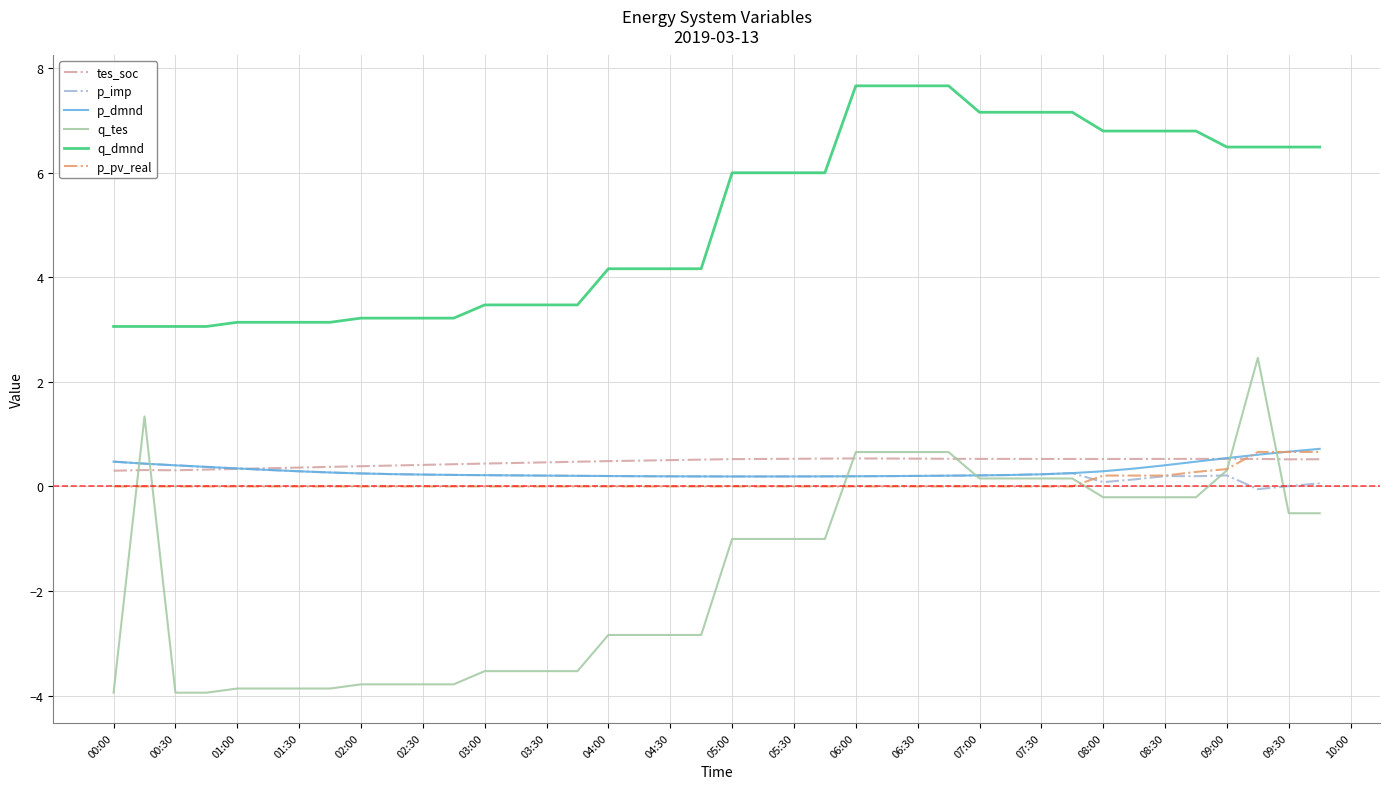

True or false: q_dmnd and p_pv_real intersect in this chart.

False